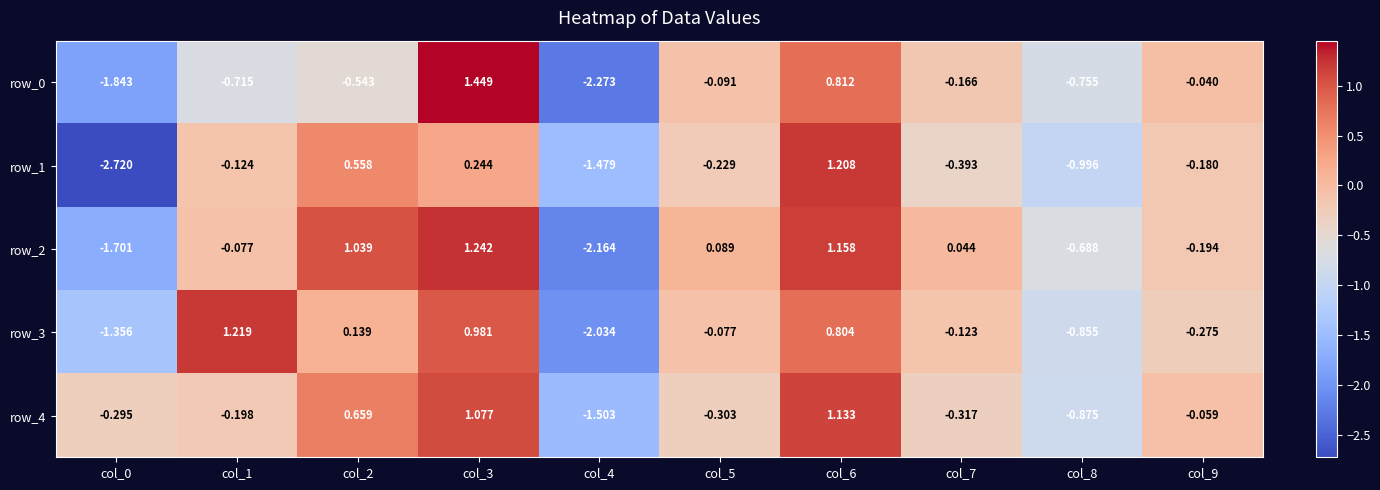

What is the difference between the maximum and minimum values in the row_4 series?

2.6